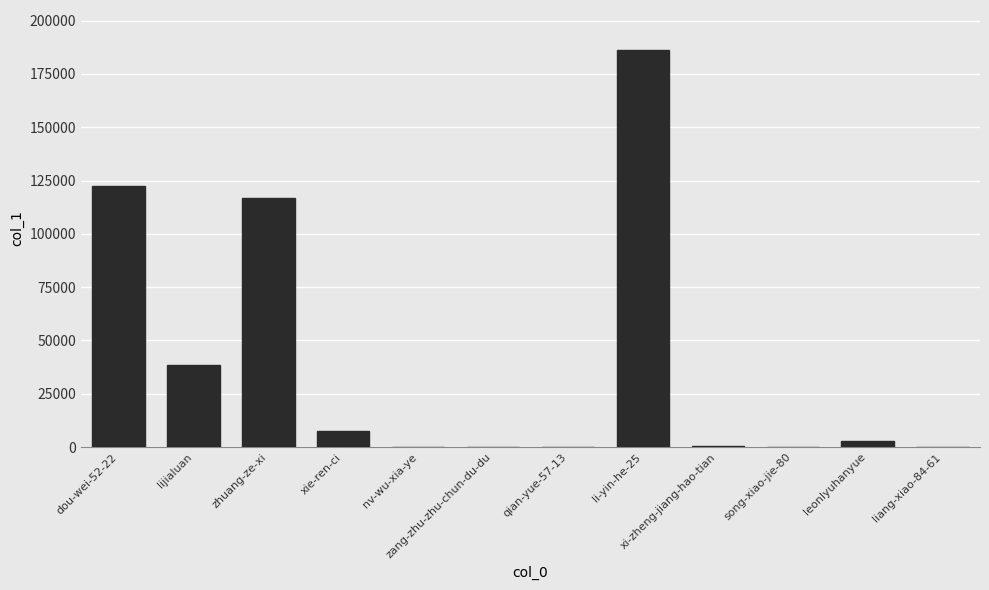

Which category has the highest value across all series?

li-yin-he-25